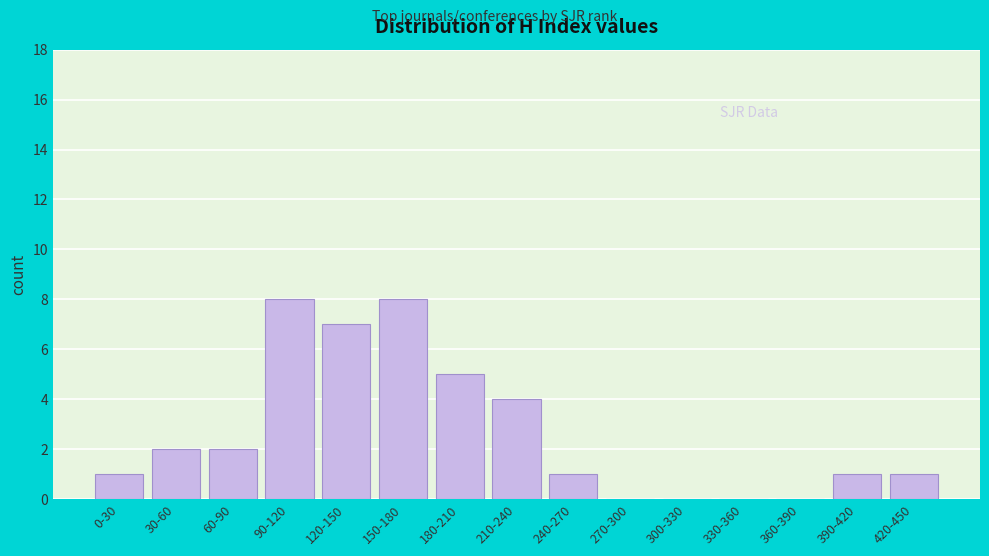

Reading left to right, transcribe all the data shown in this chart.

0-30=1	30-60=2	60-90=2	90-120=8	120-150=7	150-180=8	180-210=5	210-240=4	240-270=1	270-300=0	300-330=0	330-360=0	360-390=0	390-420=1	420-450=1